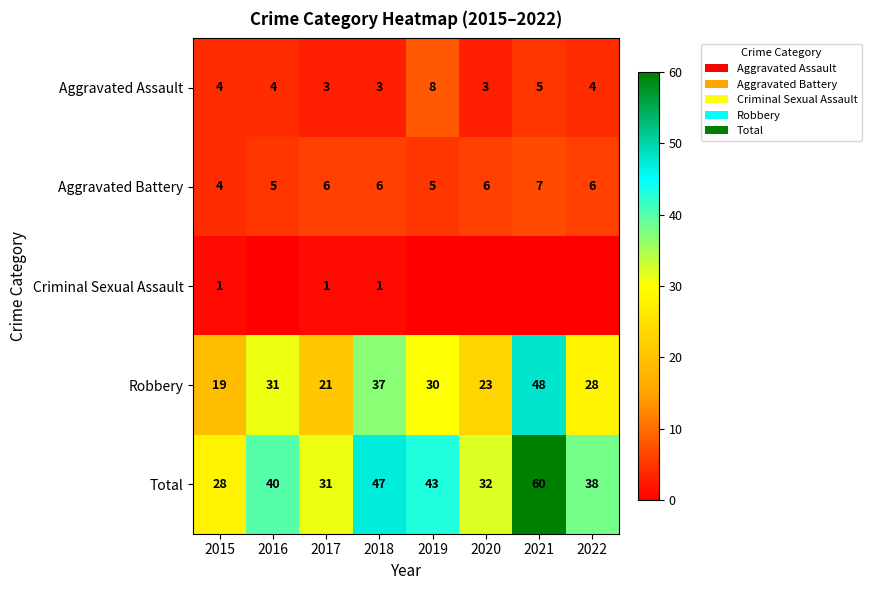

Between 2017 and 2016, which is larger?

2016